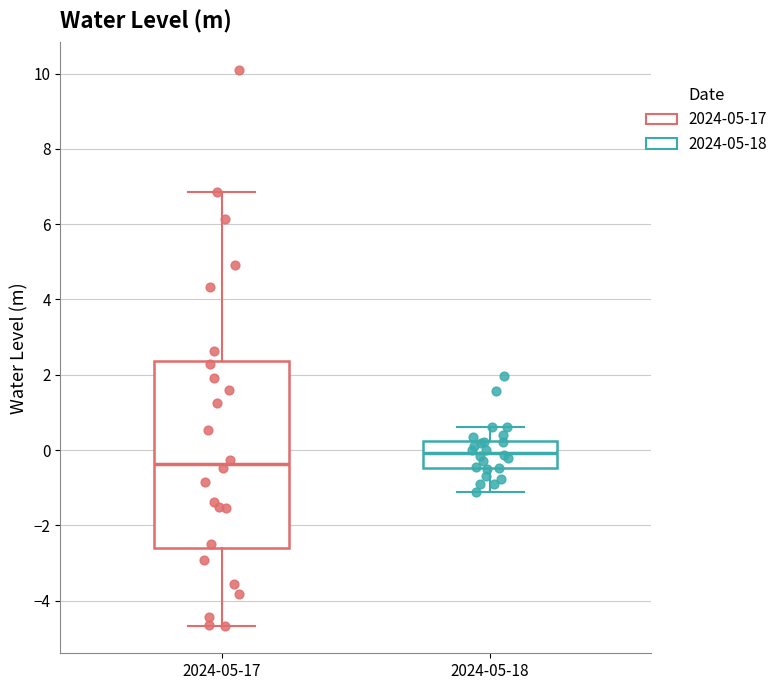

Comparing the boxes themselves (not the whiskers), which one is the tallest?

2024-05-17